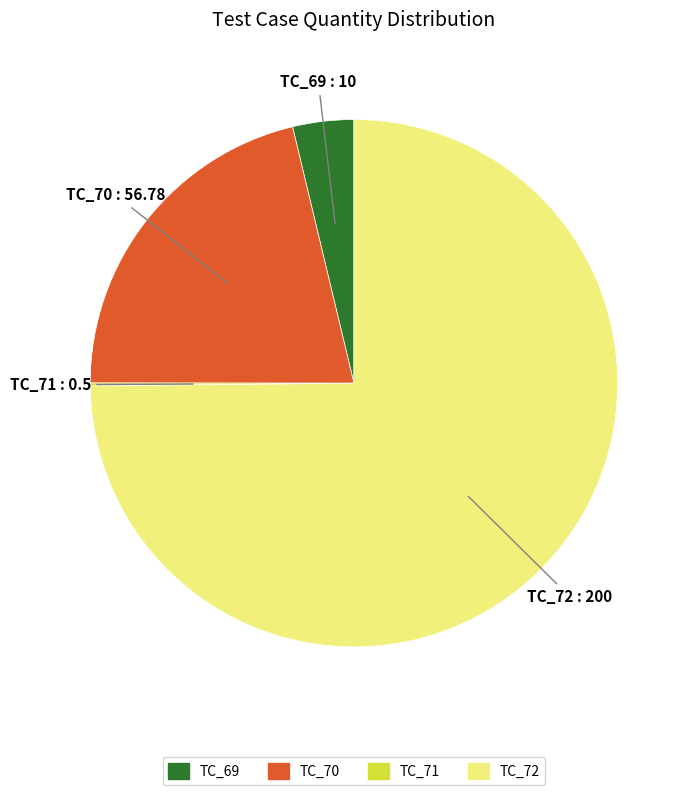

Do TC_70 and TC_72 together represent more than half of the pie?

Yes